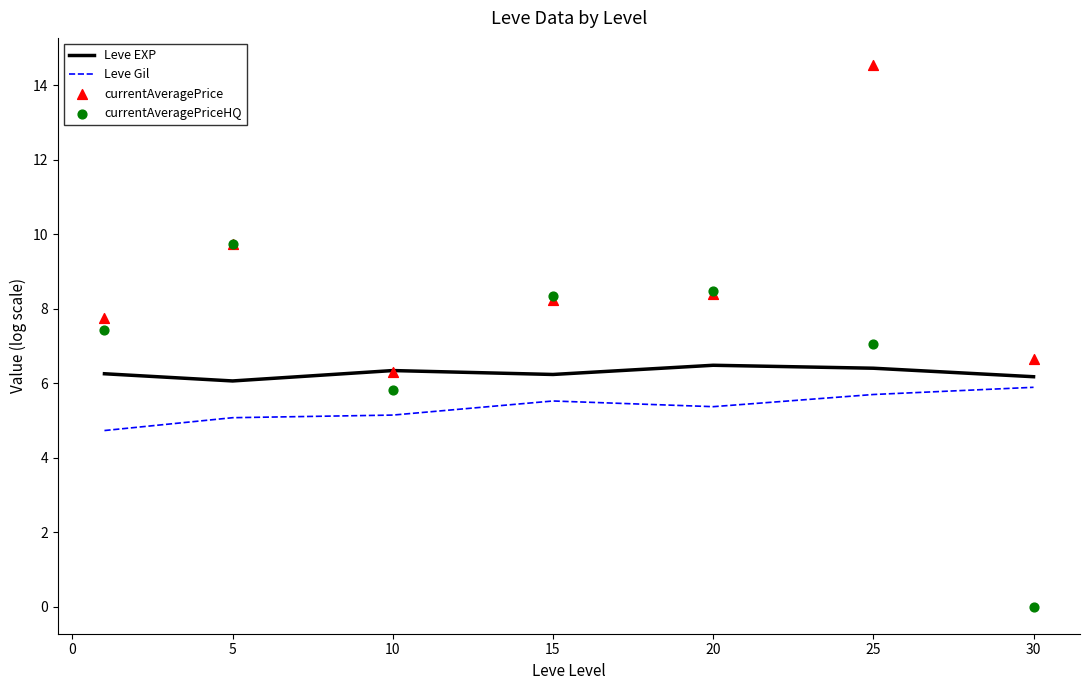

Which series has the largest Y range (max minus min)?

currentAveragePriceHQ